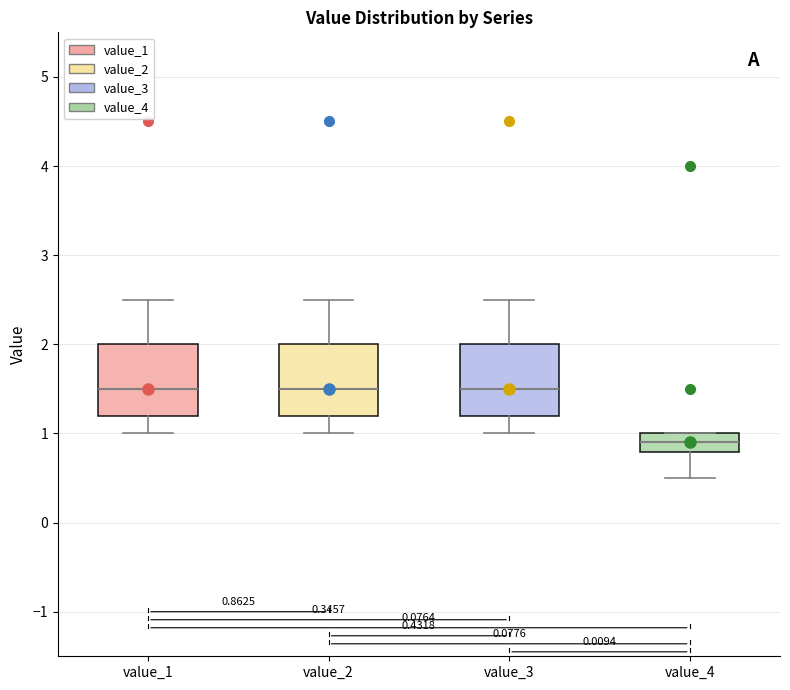

Which box's median line is the lowest?

value_4